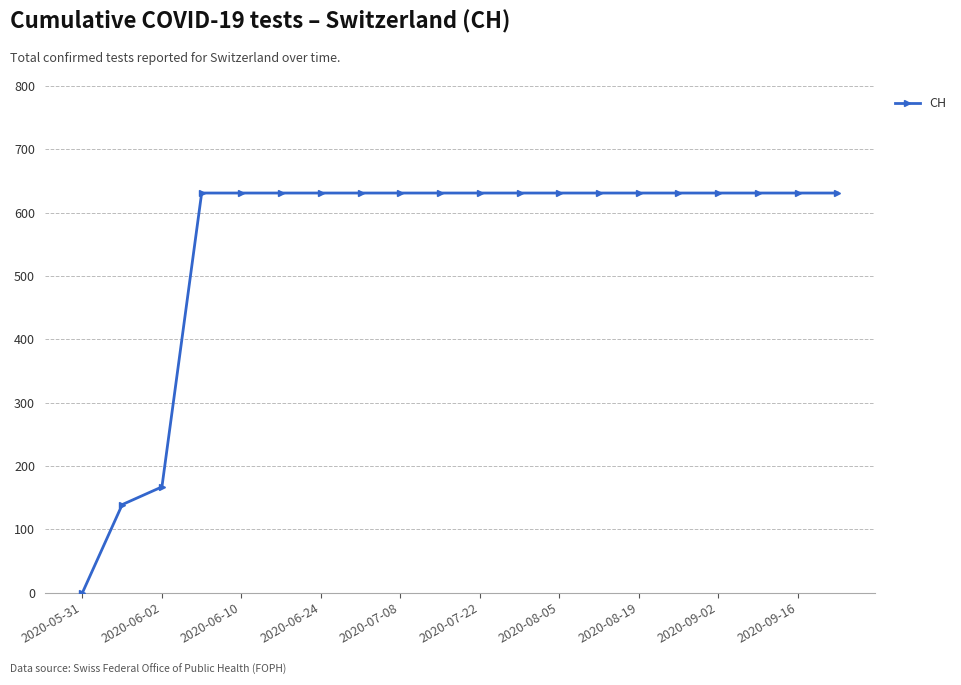

Count the number of categories in the chart.

20